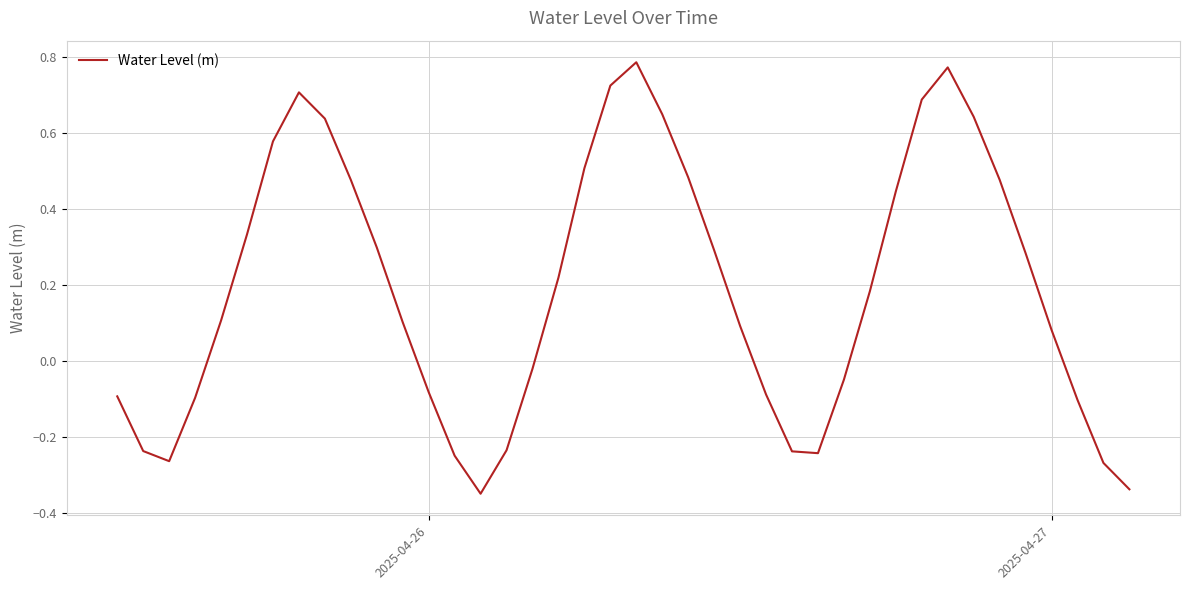

What is the smallest value displayed?

-0.3